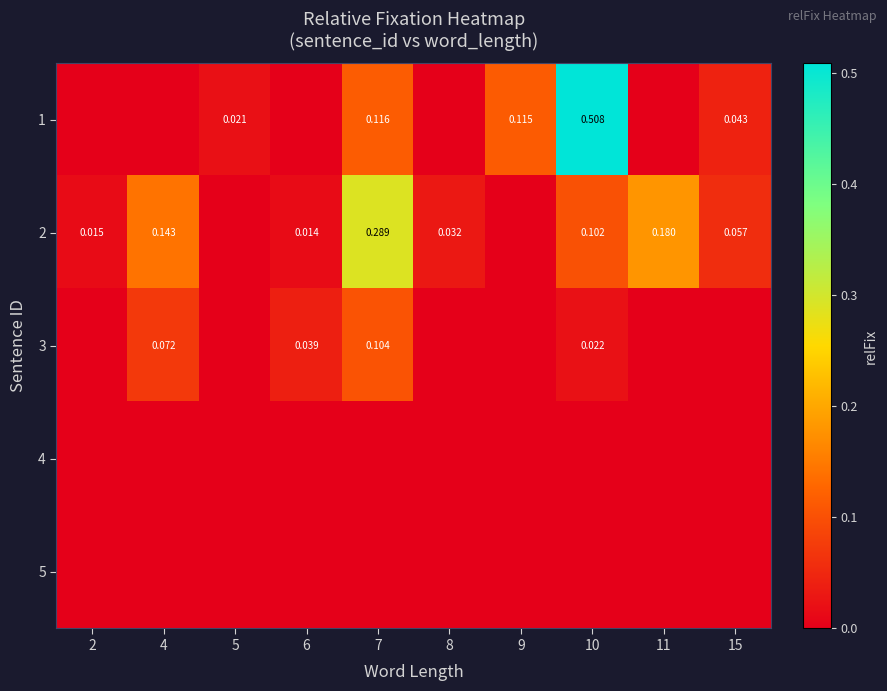

At which label does 4 reach its minimum?

2